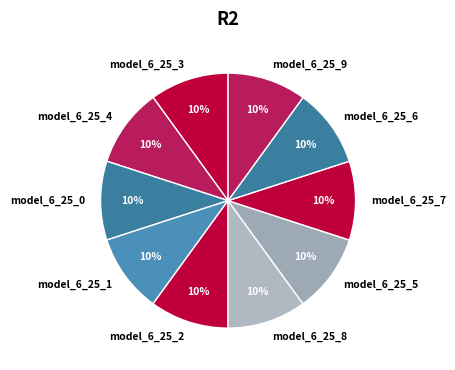

Count the number of slices in the pie.

10